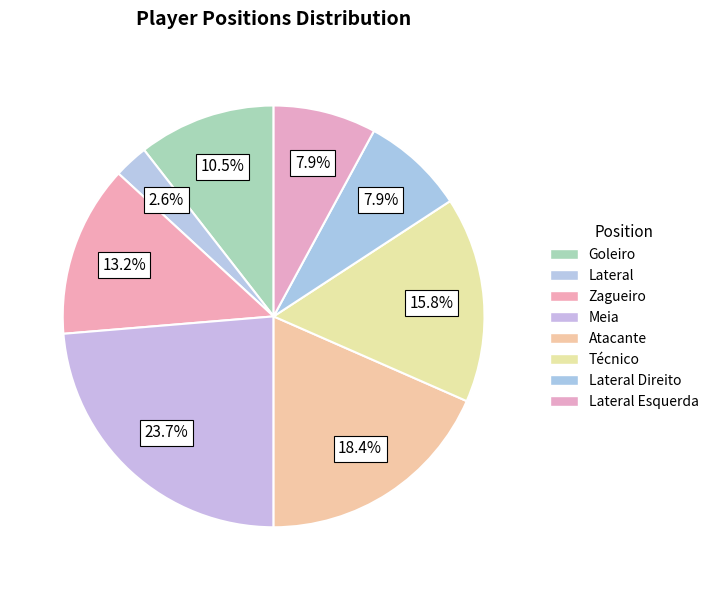

Count the number of slices in the pie.

8